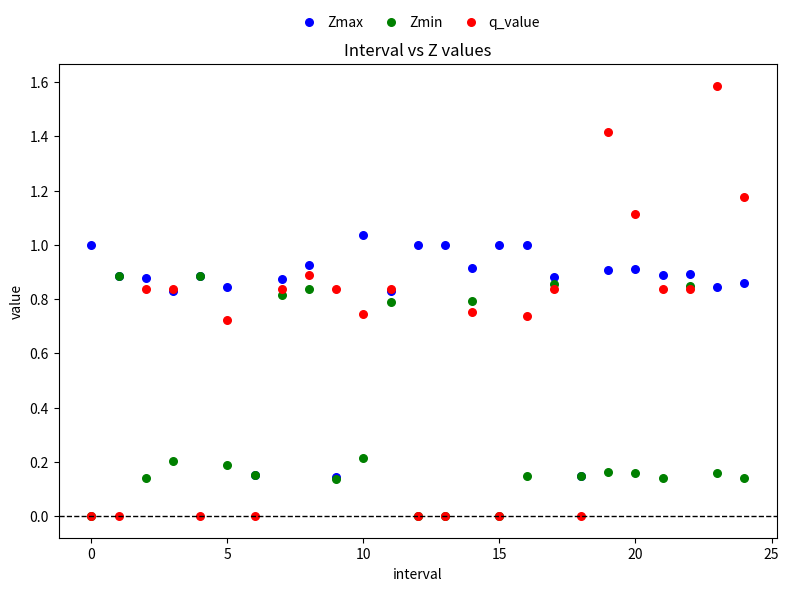

What are all the series names shown in the legend?

Zmax, Zmin, q_value